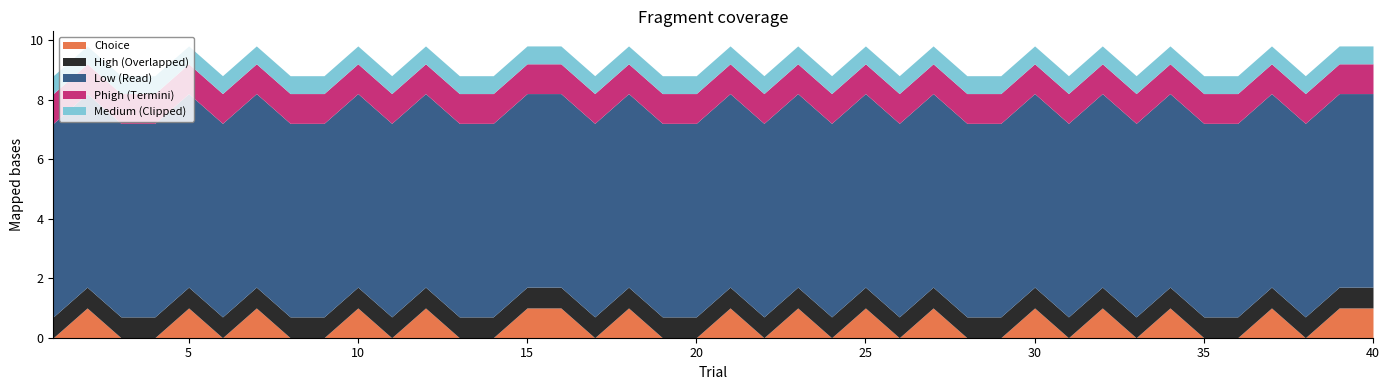

What are all the series names shown in the legend?

Choice, High (Overlapped), Low (Read), Phigh (Termini), Medium (Clipped)